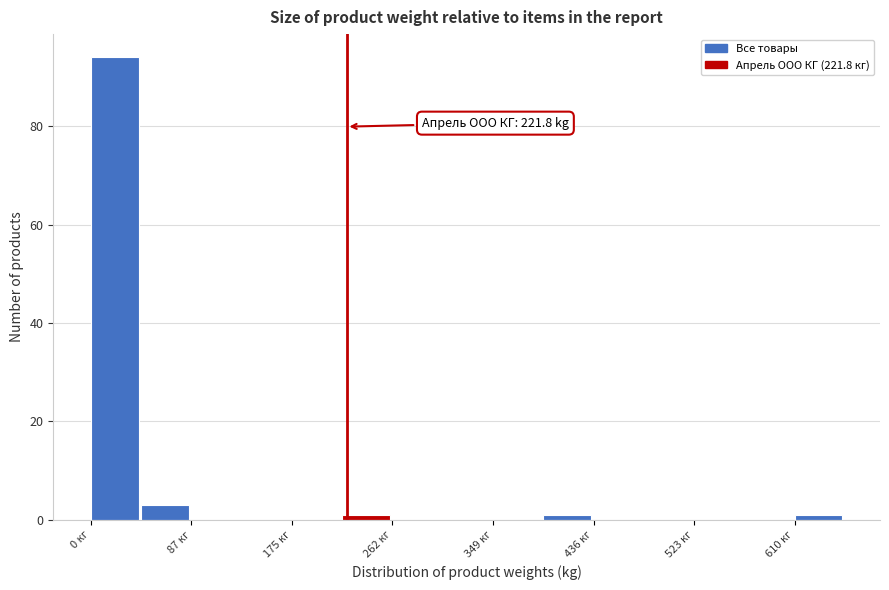

Over which range of the x-axis is the bar tallest?

0 to 40